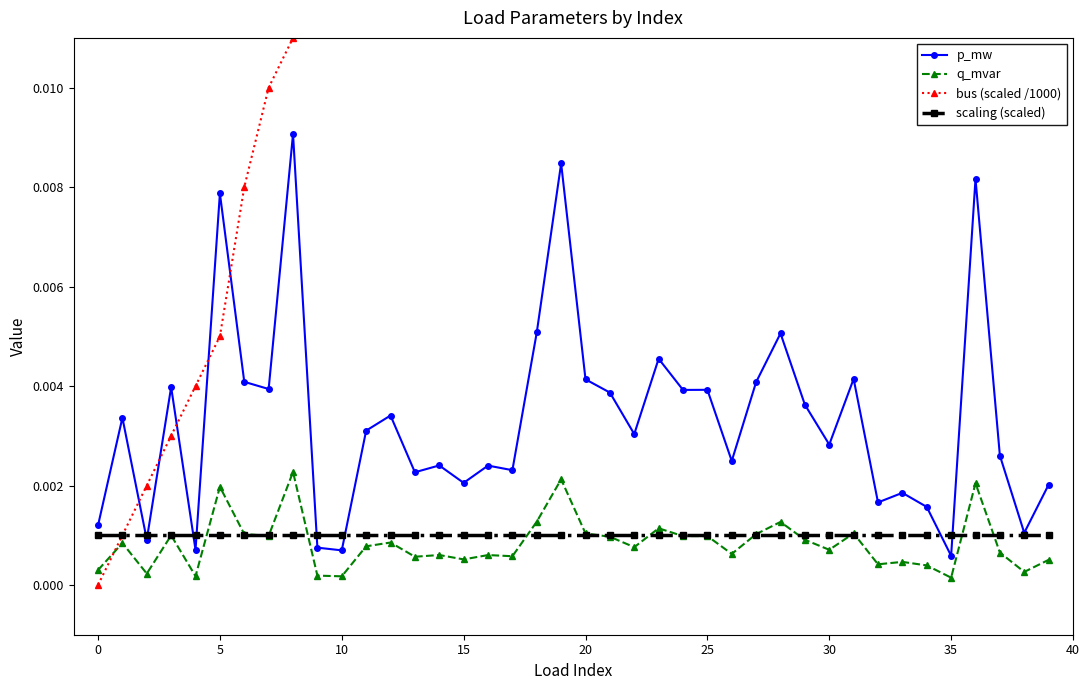

What is the label of the 14th point from the left?

13